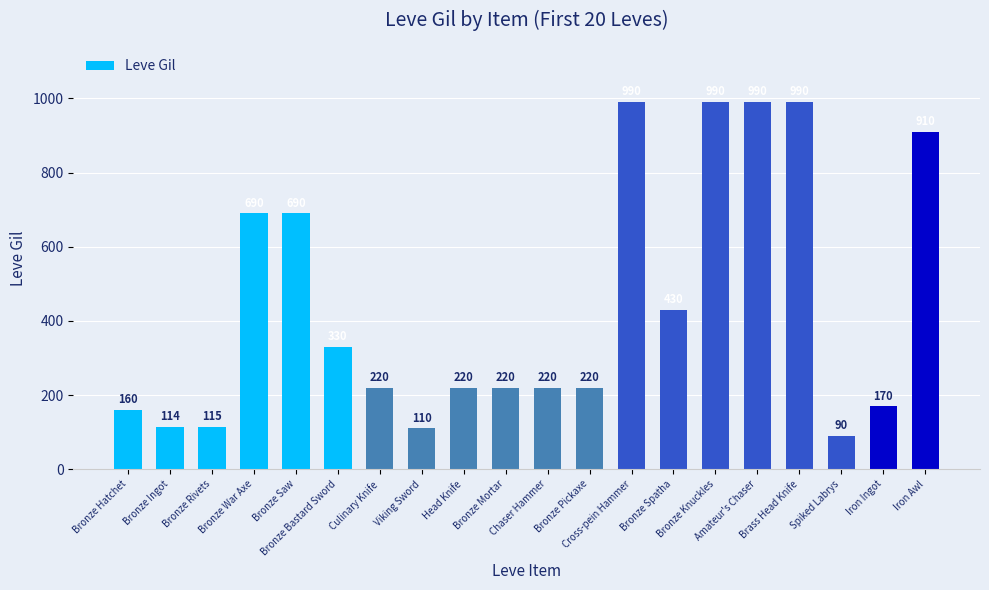

What is the label of the 10th bar from the right?

Chaser Hammer